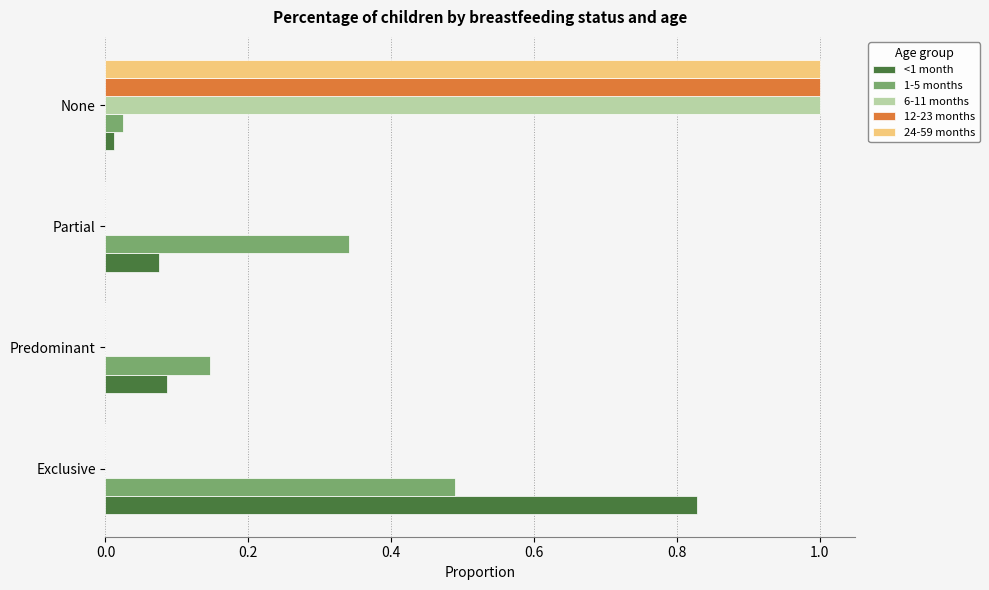

At which category is the sum across all series the highest?

None